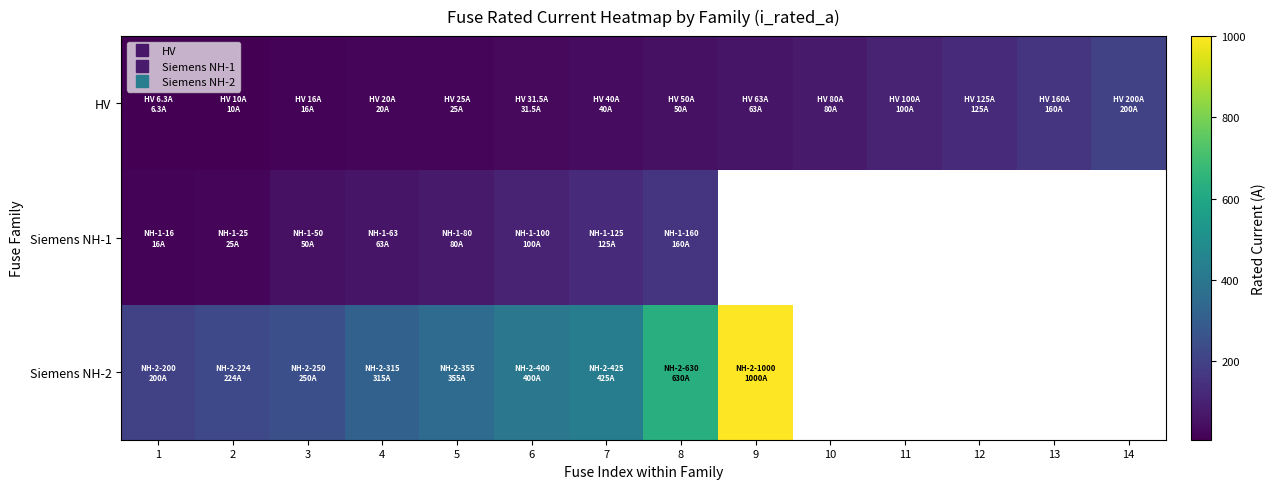

The Siemens NH-1 series shows 187.9 at 7. True or false?

False